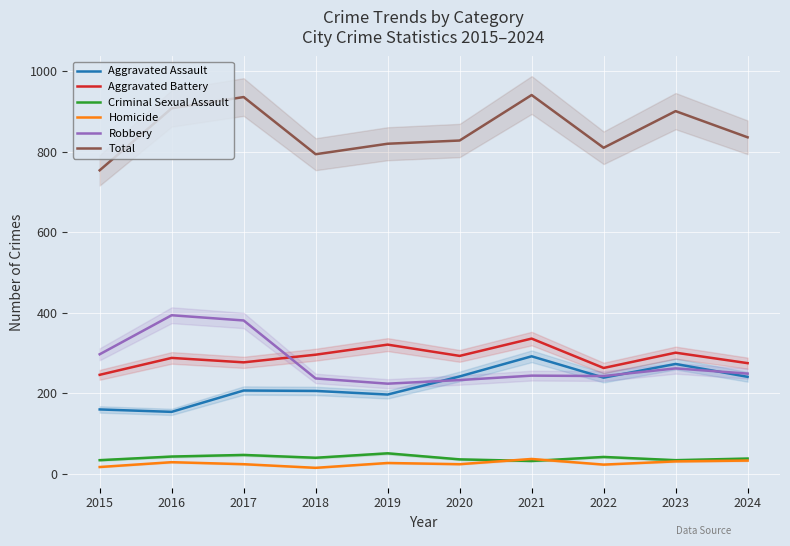

At which label is Aggravated Battery closest to 291?

2020